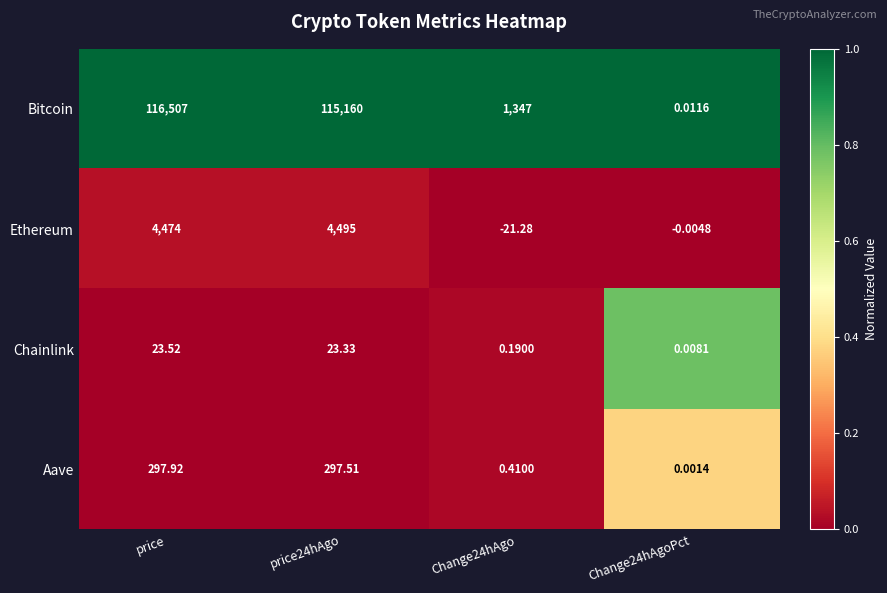

Where does the Chainlink series first go above 23?

price